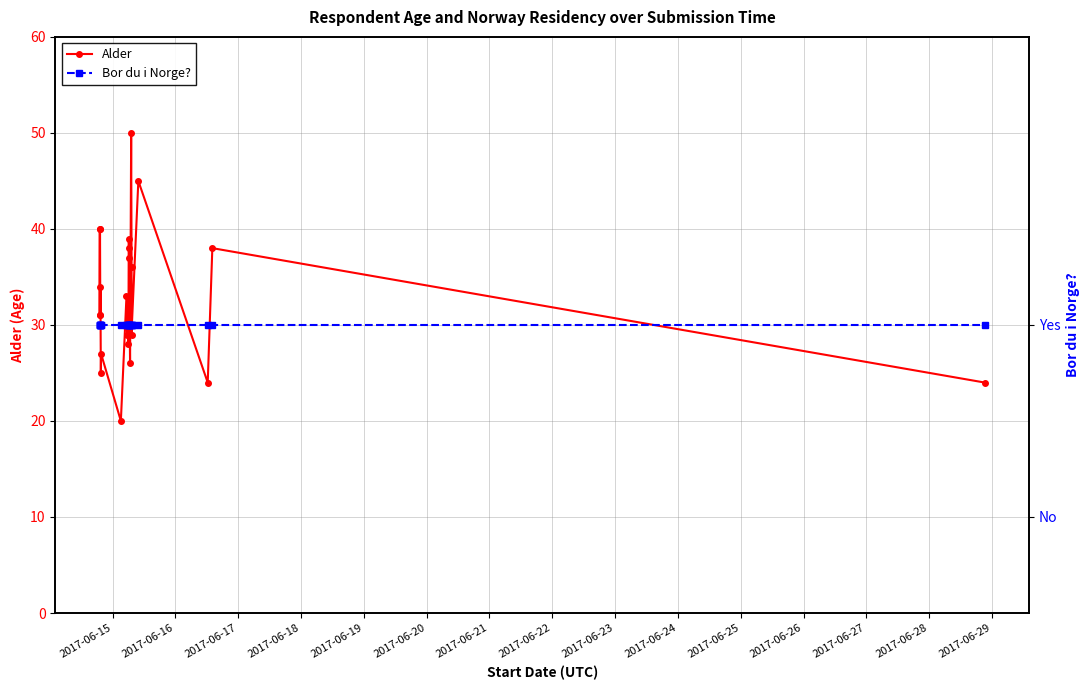

What is the value of the Bor du i Norge? point at the 10th from the left?

1